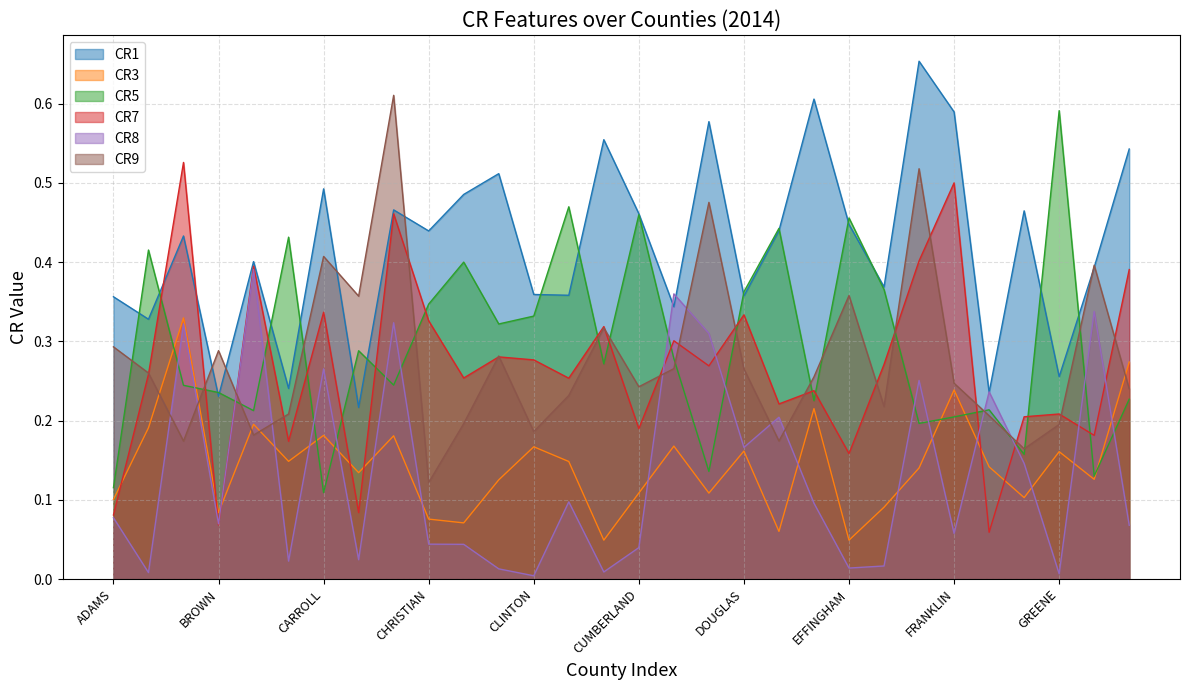

What is the value of the CR8 point at the 3rd from the left?

0.3